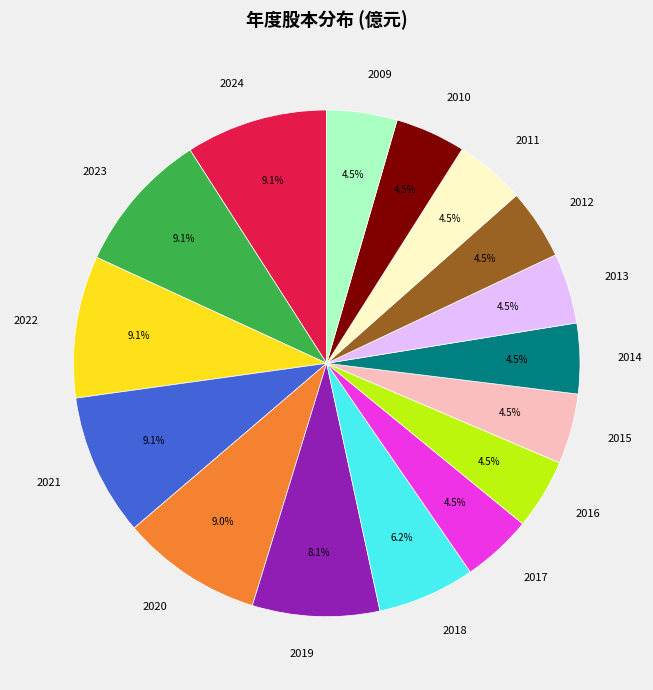

What percentage is NOT represented by 2024?

90.9%